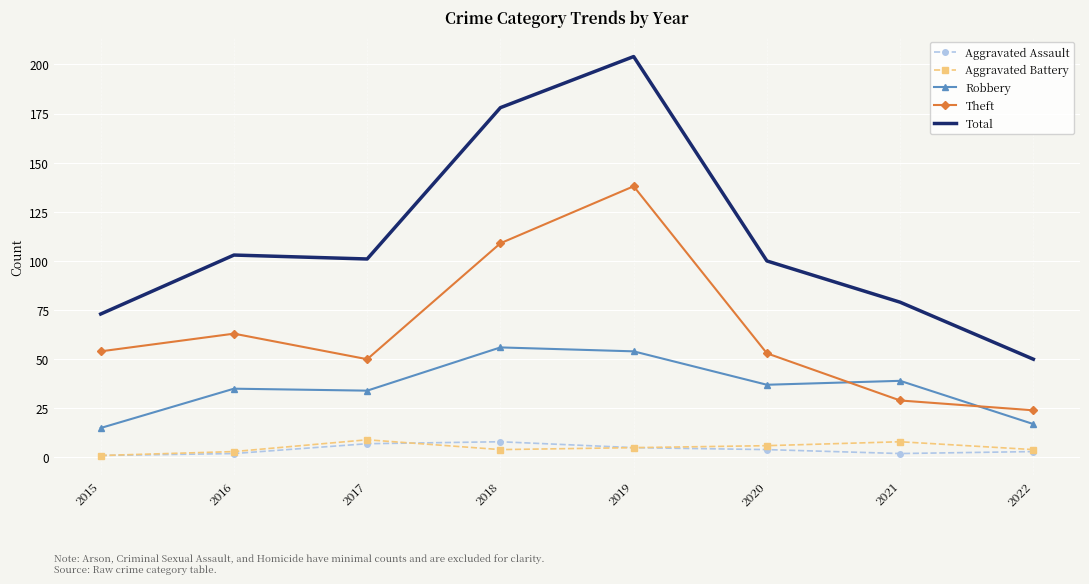

Which series changed the most between 2016 and 2021?

Theft